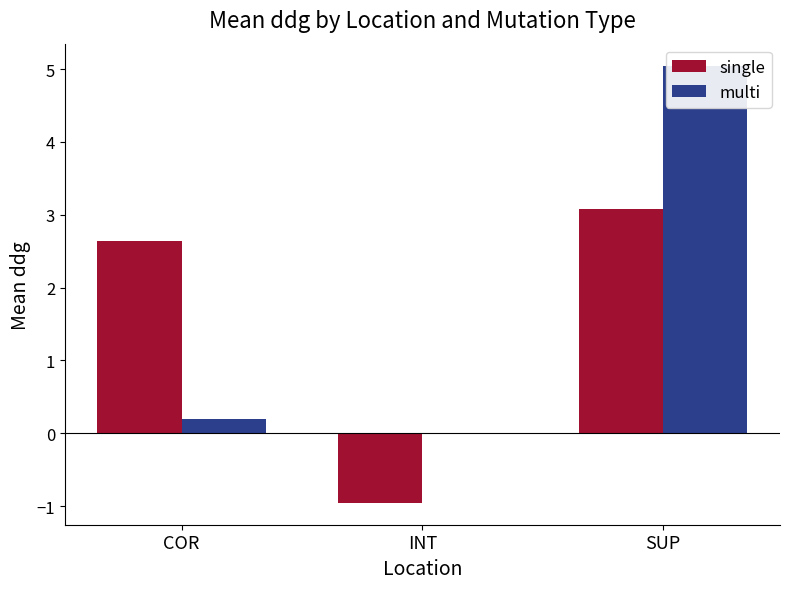

Reading right to left, extract all data points from this chart.

single: SUP=3.1	INT=-1.0	COR=2.6
multi: SUP=5.0	INT=0.0	COR=0.2